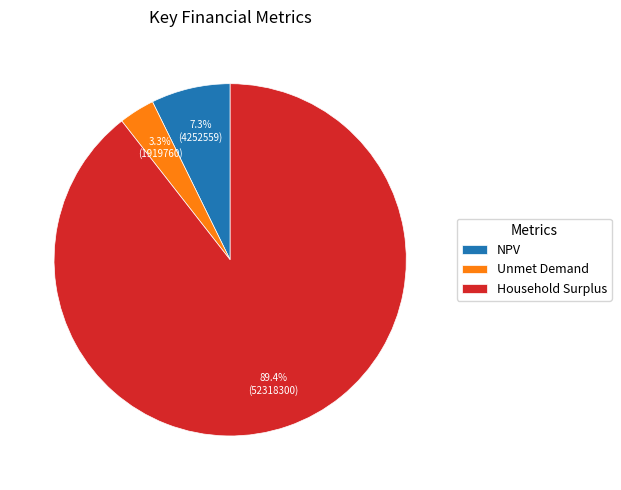

To the nearest percent, what is the average slice percentage?

33%